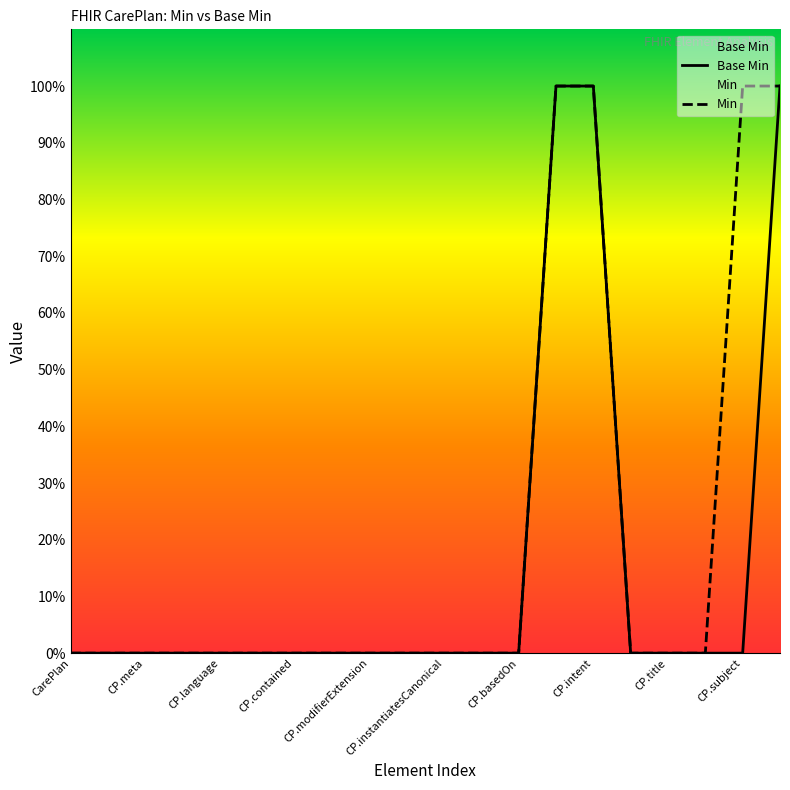

How many values are between 0 and 1?

20